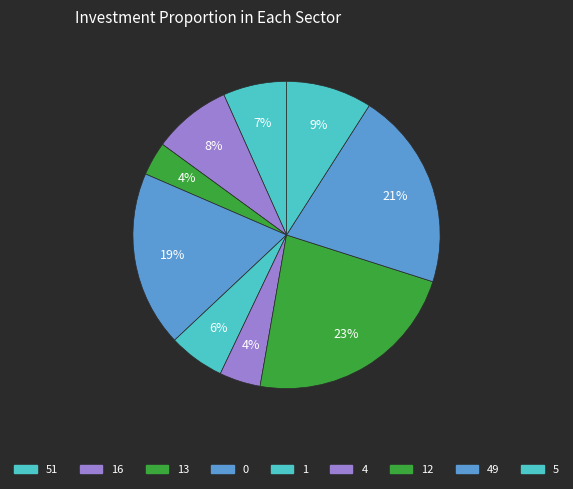

To the nearest percent, what is the average slice percentage?

11%